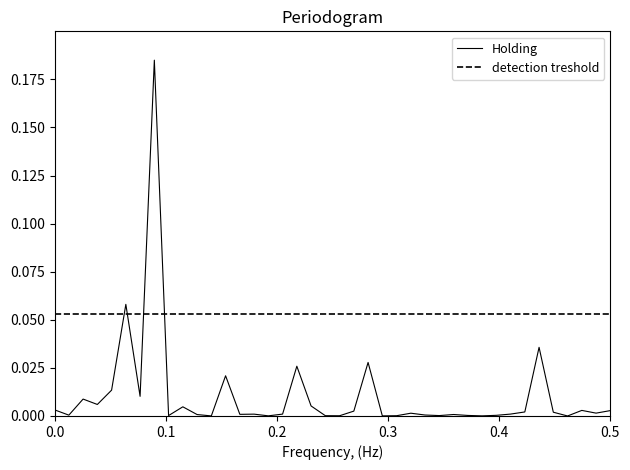

Reading left to right, what are all the values shown in this chart?

0.0	0.0	0.0	0.0	0.0	0.1	0.0	0.2	0.0	0.0	0.0	0.0	0.0	0.0	0.0	0.0	0.0	0.0	0.0	0.0	0.0	0.0	0.0	0.0	0.0	0.0	0.0	0.0	0.0	0.0	0.0	0.0	0.0	0.0	0.0	0.0	0.0	0.0	0.0	0.0